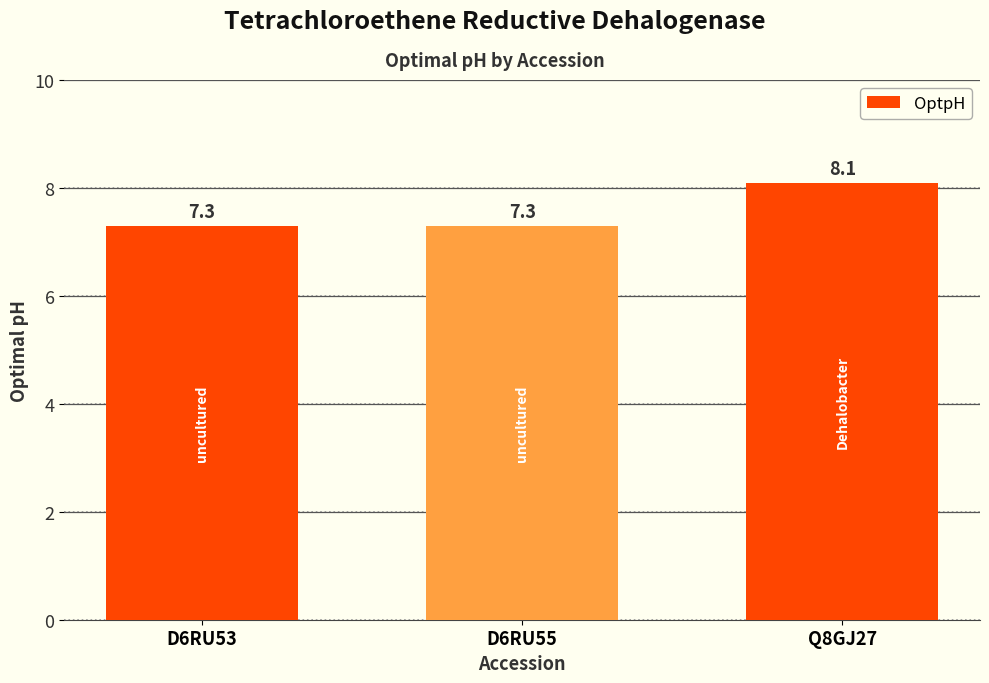

What value does the data have at Q8GJ27?

8.1